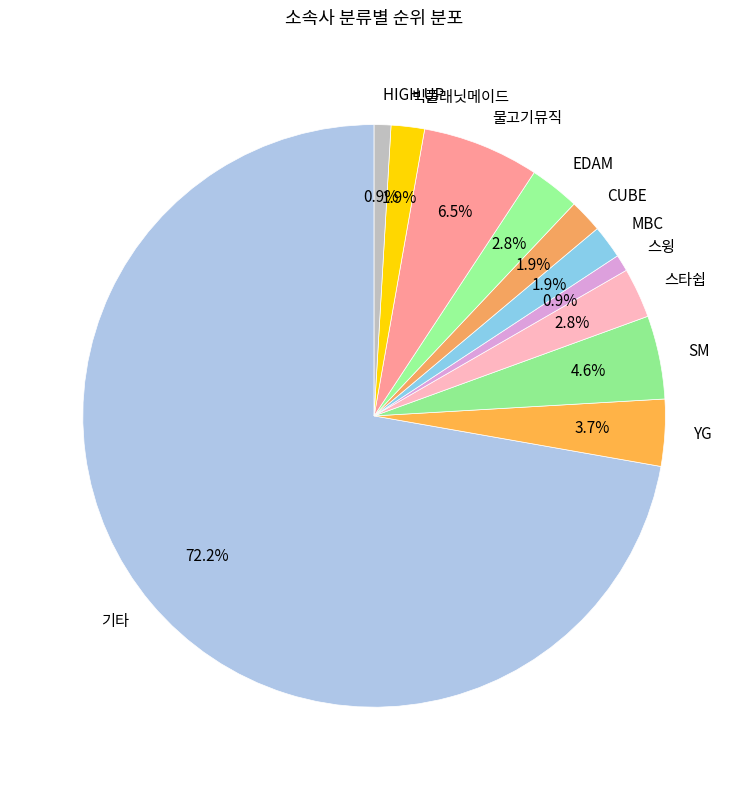

Between 기타 and 스윙, which is larger?

기타